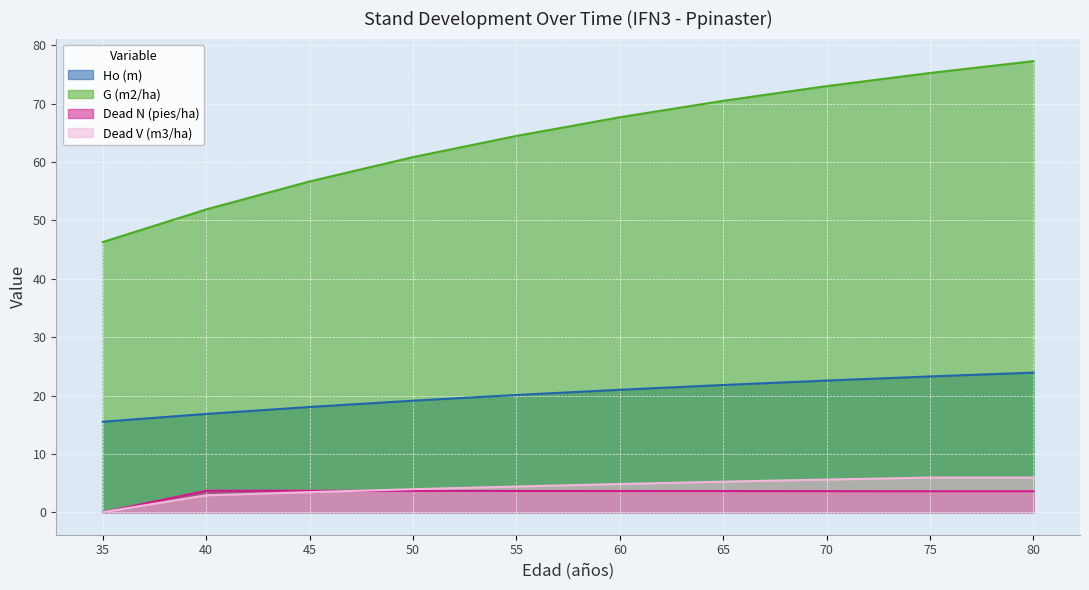

Count the number of categories in the chart.

10